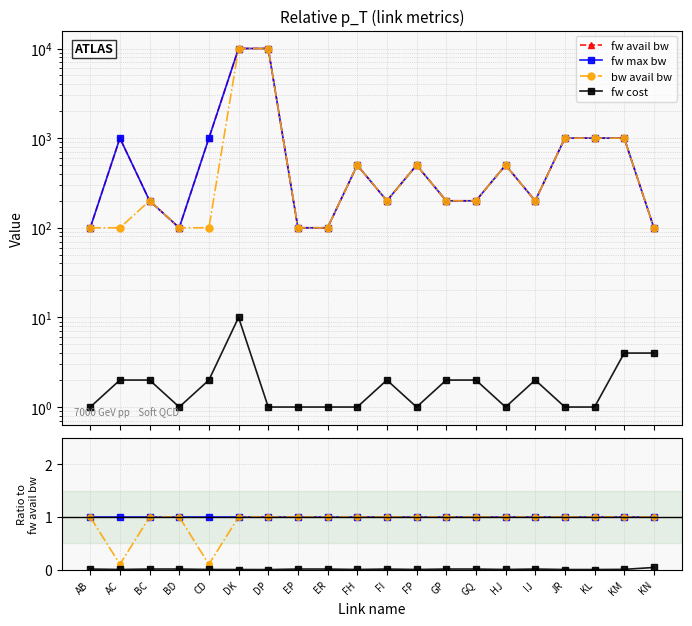

Where is the first local maximum for fw cost?

FI